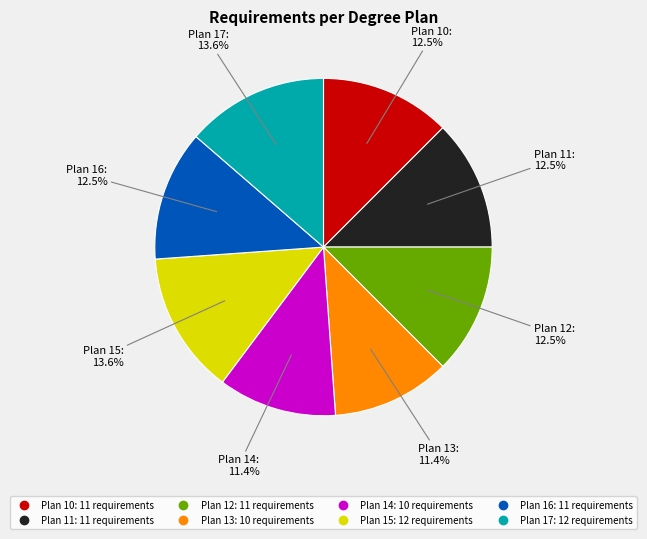

Is there a majority slice in this chart?

No